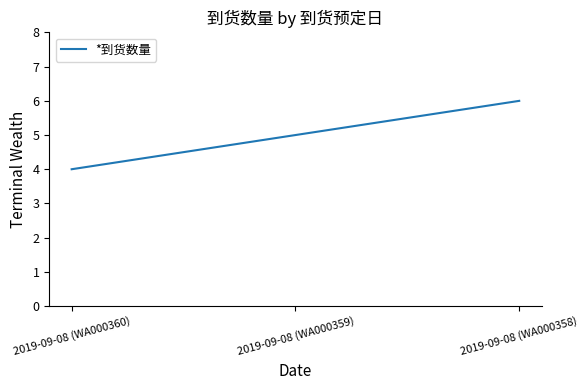

Is it true that the value at 2019-09-08 (WA000360) is 6?

False